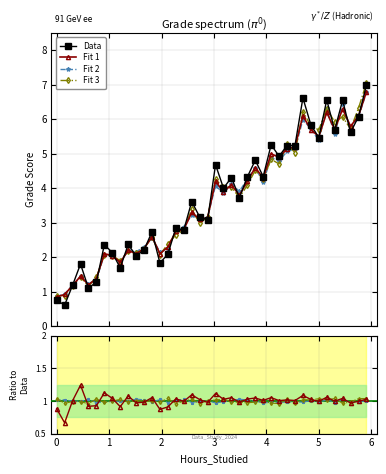

Is this an area chart (filled region under the line)?

No